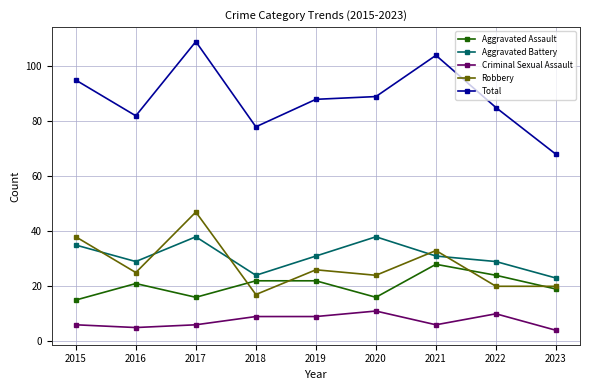

What is the highest value of the Aggravated Assault series?

28